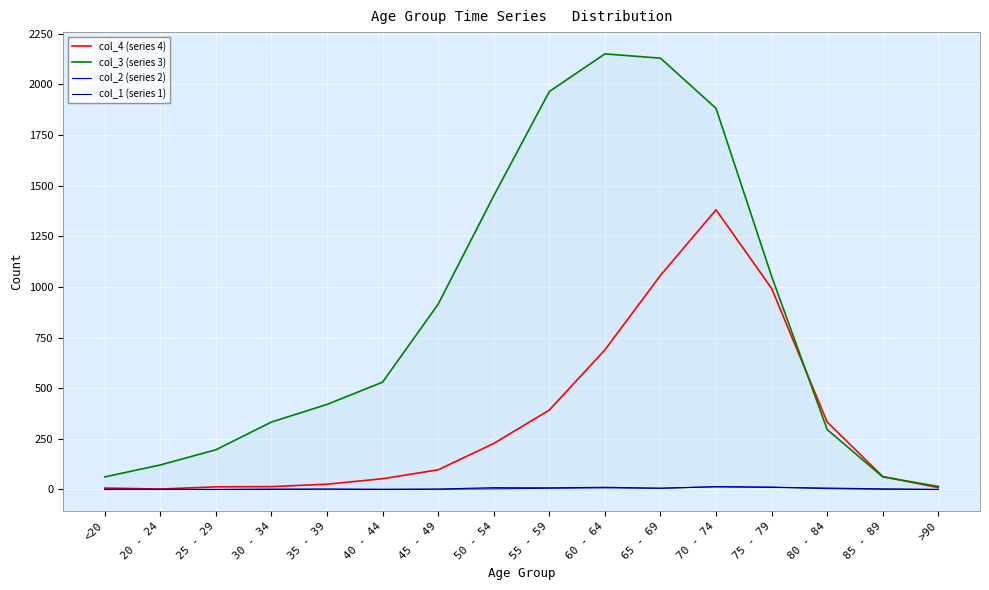

Rank the categories by col_2 value from highest to lowest.

70 - 74, 75 - 79, 60 - 64, 55 - 59, 65 - 69, 80 - 84, 50 - 54, 30 - 34, <20, 35 - 39, 40 - 44, 45 - 49, 85 - 89, 20 - 24, 25 - 29, >90